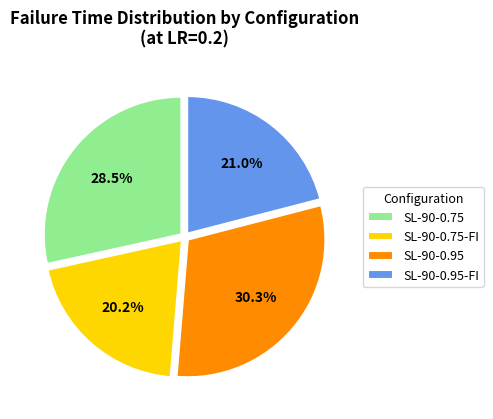

Which slice is the smallest?

SL-90-0.75-FI